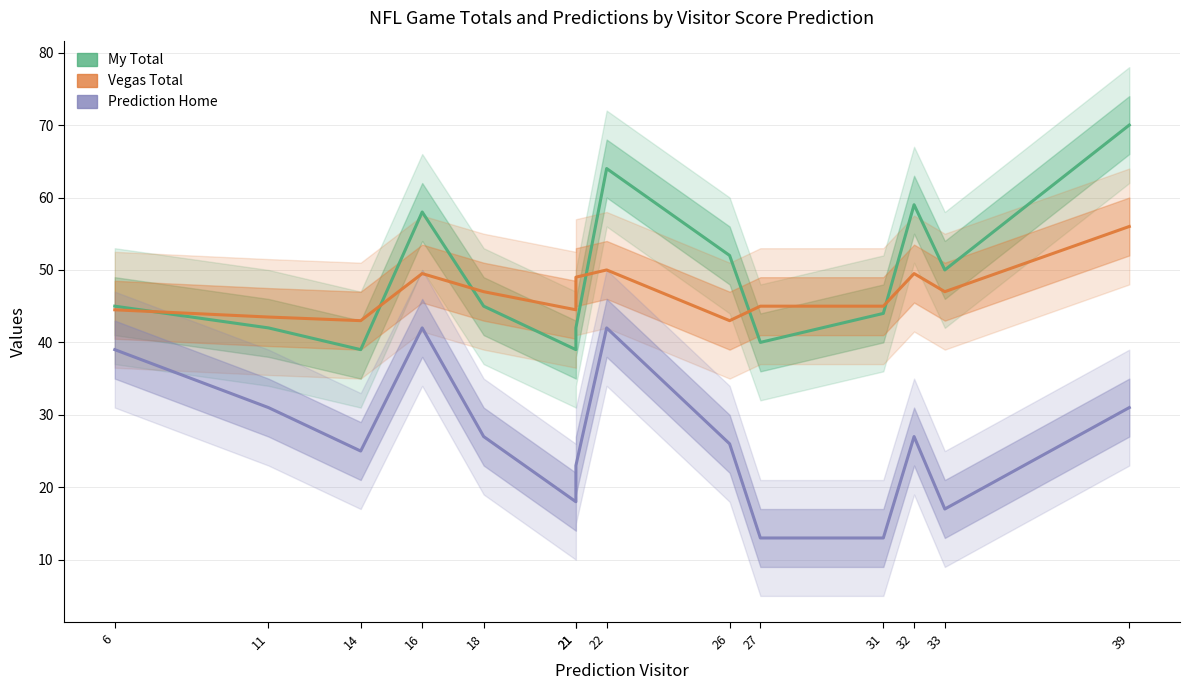

True or false: My Total and Prediction Home cross at least once.

False